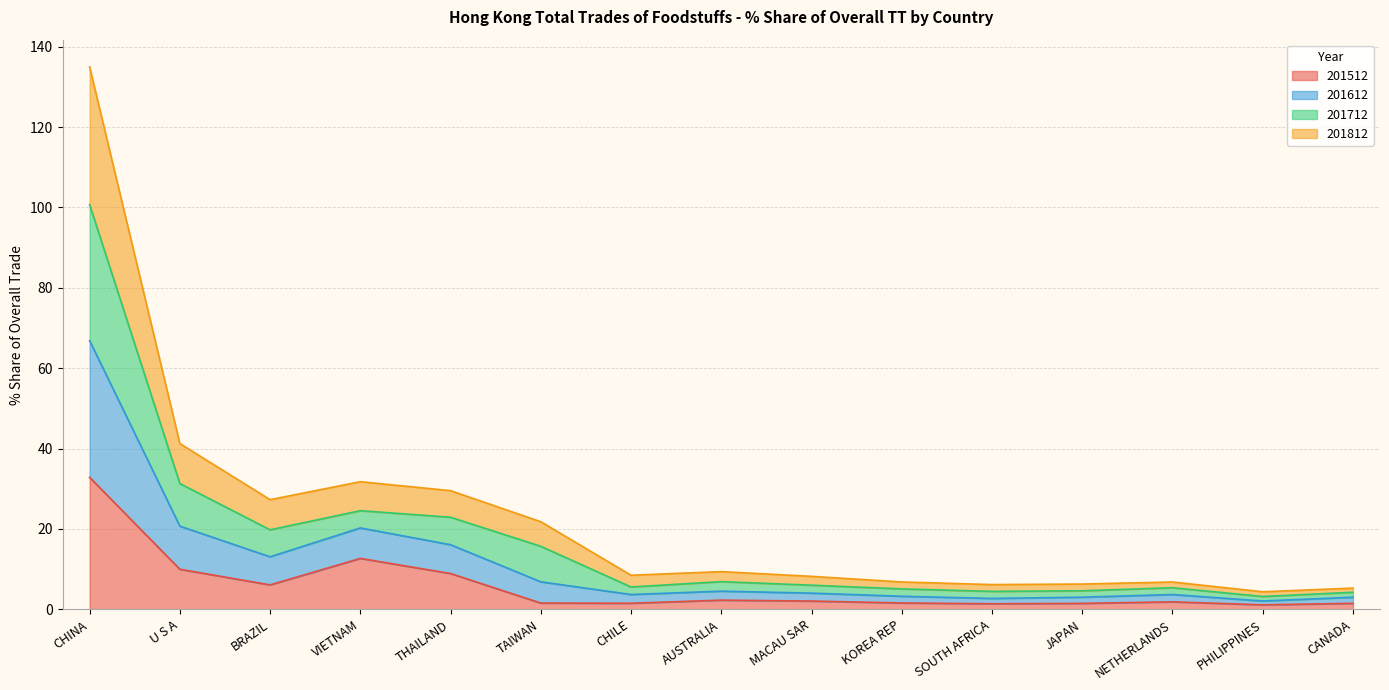

Does the chart display data point markers on the line(s)?

No